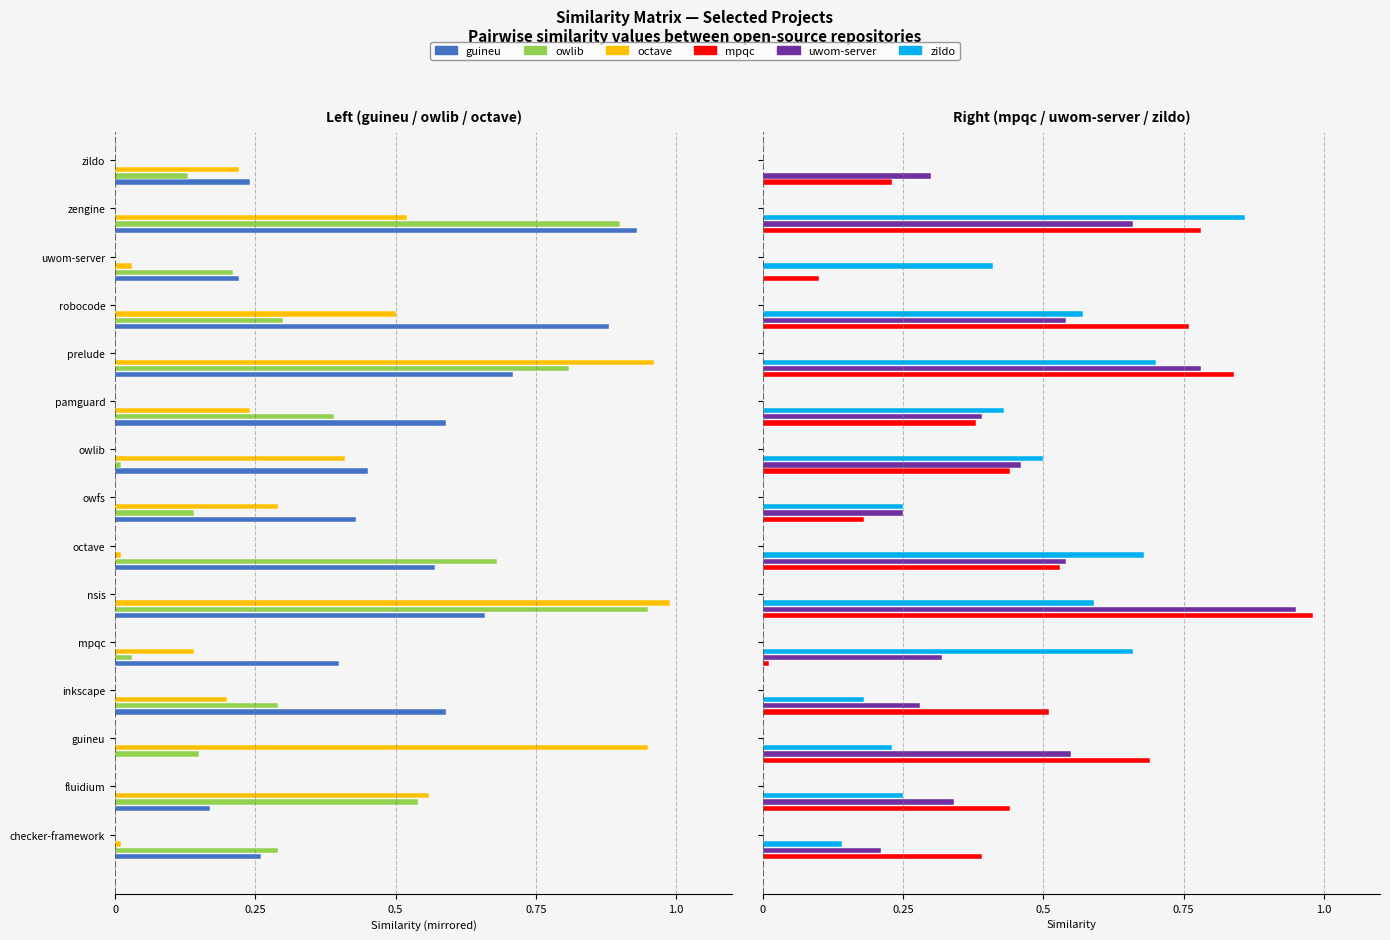

How many distinct data groups are displayed?

6